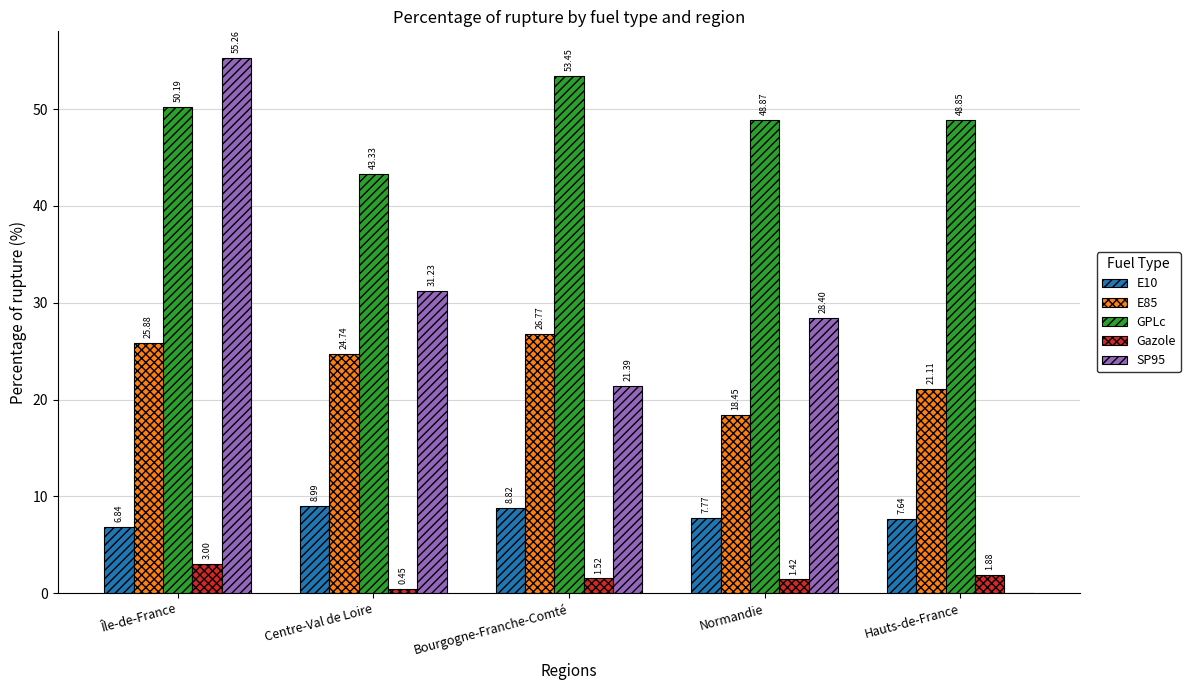

Is it true that E10 equals 11.4 at Hauts-de-France?

False